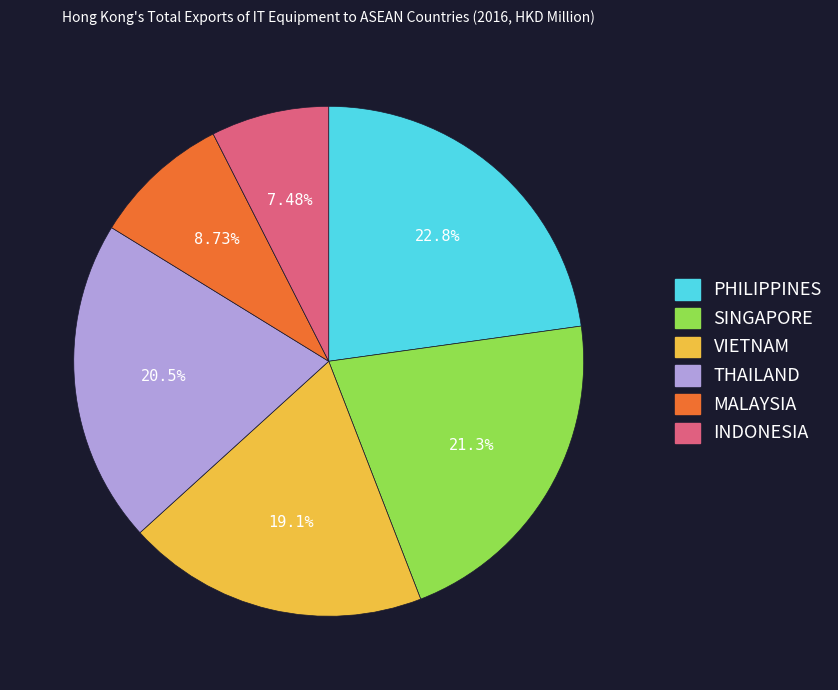

To the nearest percent, what is the average slice percentage?

17%